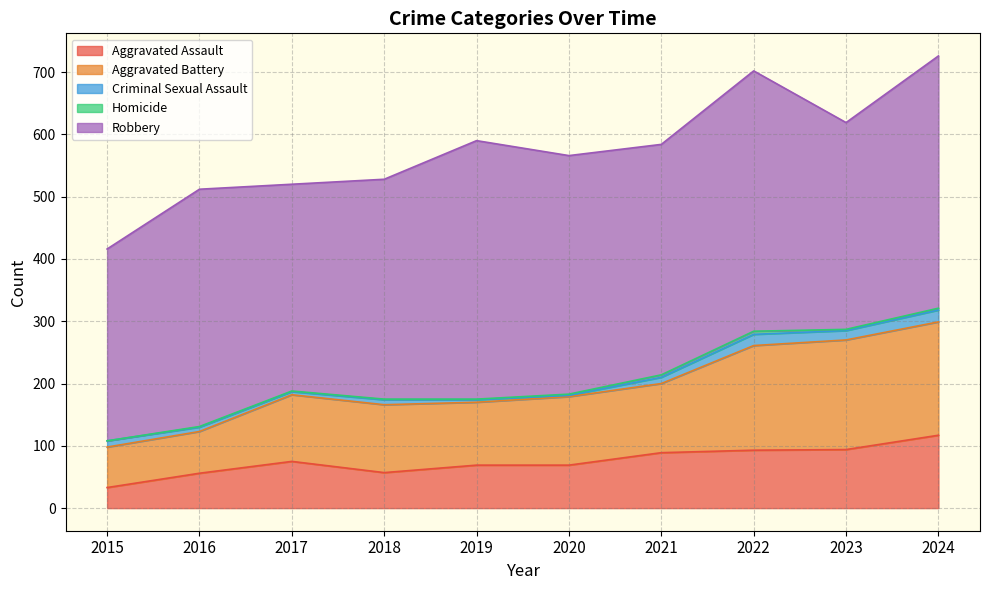

At how many categories does at least one series exceed 393?

3